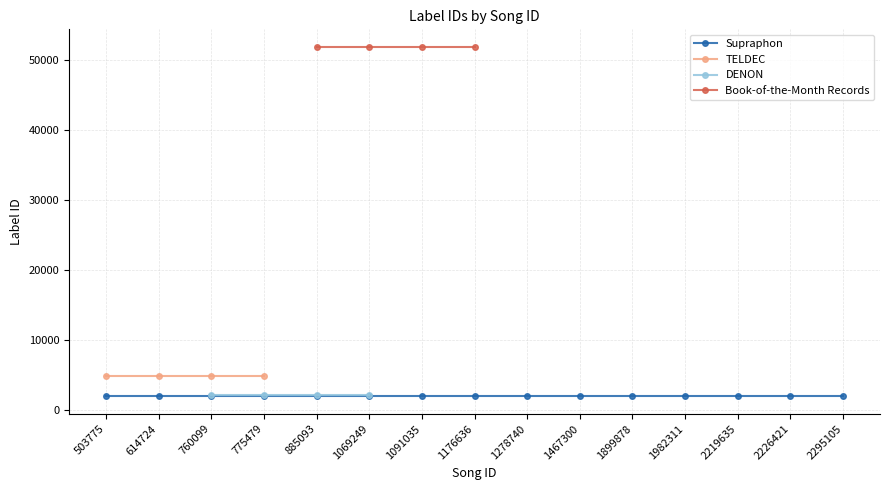

True or false: Supraphon has a value of 1906.0 at 1899878.

True